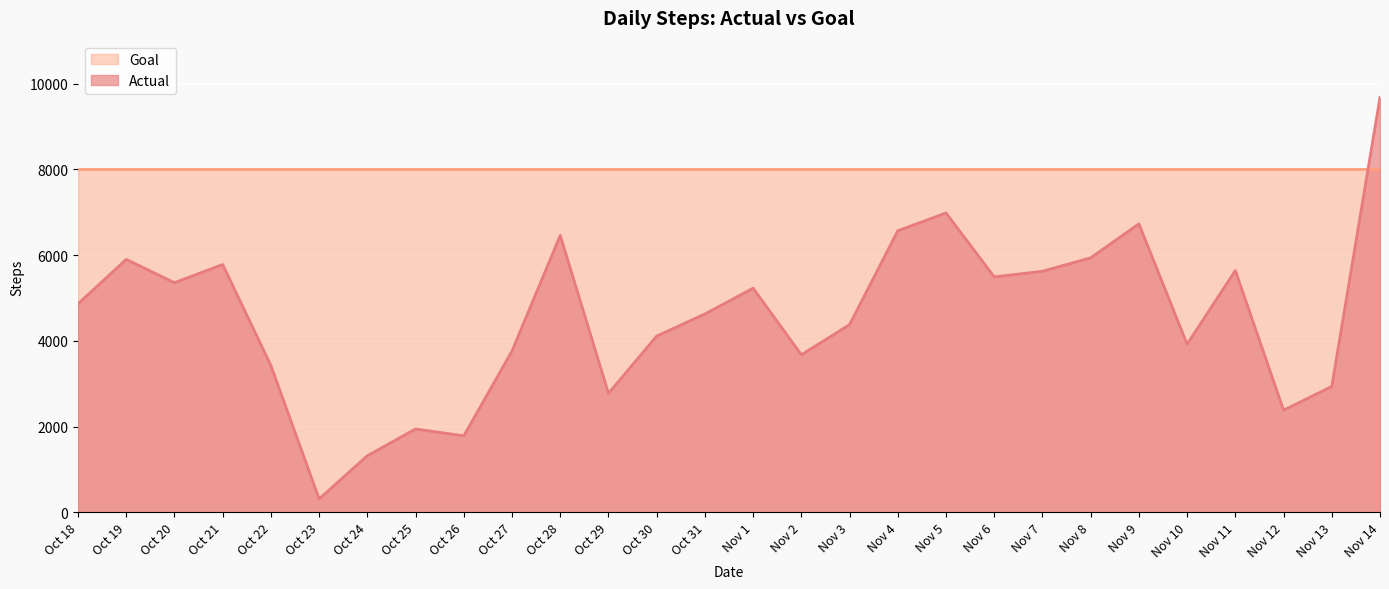

How many interior local valleys (lower than both neighbors) does the data have?

8